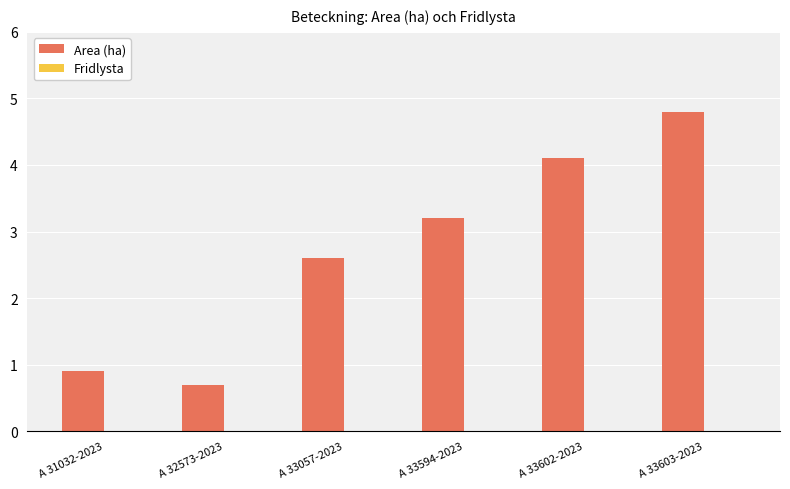

Where is the data nearest to the value 2?

A 33057-2023